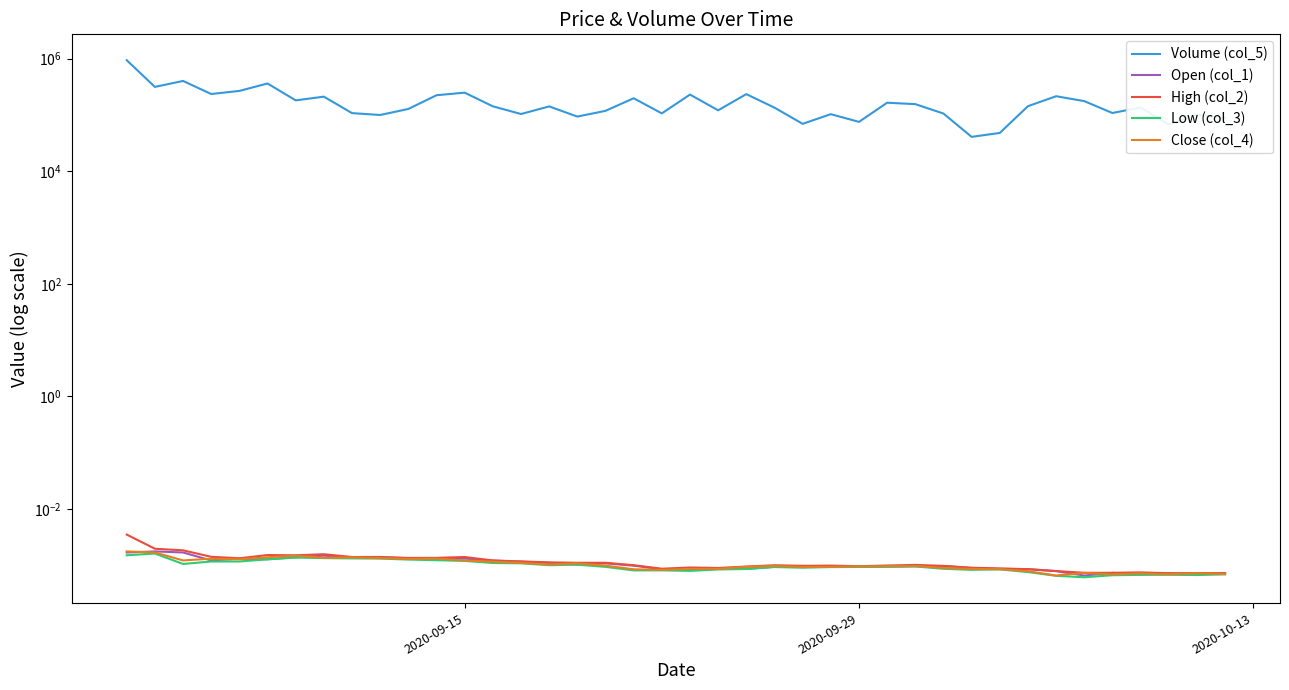

What are all the series names shown in the legend?

Volume (col_5), Open (col_1), High (col_2), Low (col_3), Close (col_4)